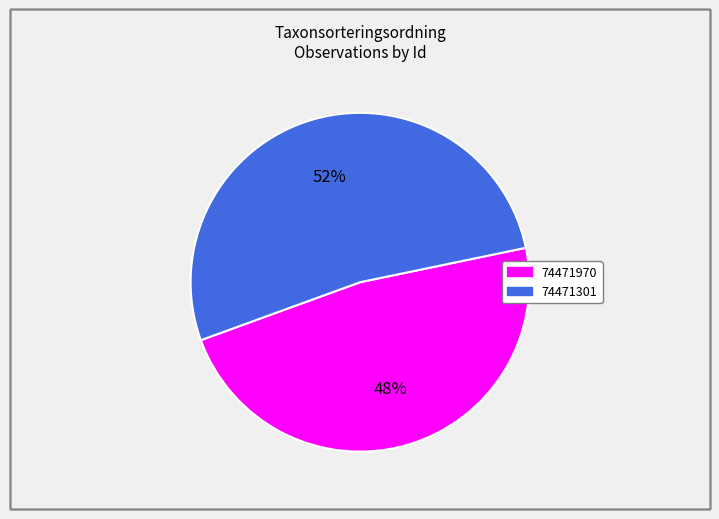

The 74471970 slice represents 57% of the pie. True or false?

False